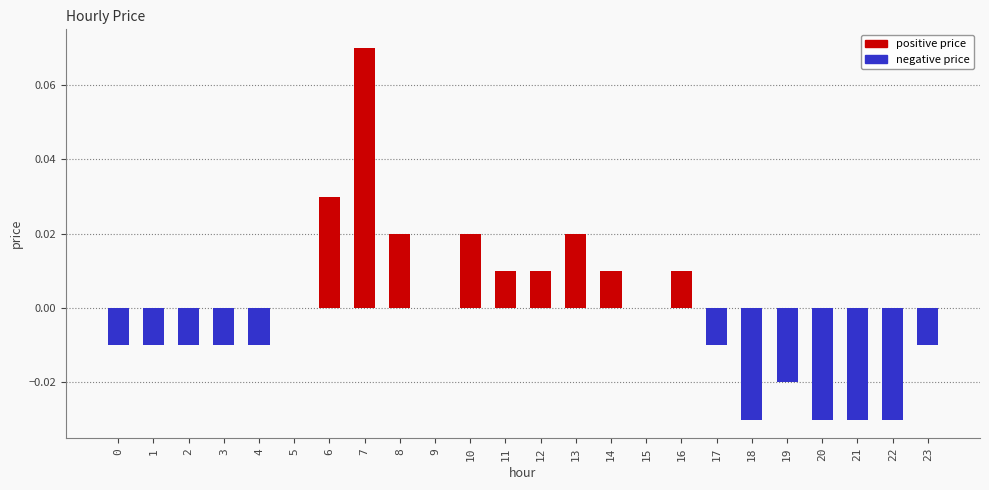

Reading left to right, list all the values displayed in this chart.

positive price: 0=0.0	1=0.0	2=0.0	3=0.0	4=0.0	5=0.0	6=0.0	7=0.1	8=0.0	9=0.0	10=0.0	11=0.0	12=0.0	13=0.0	14=0.0	15=0.0	16=0.0	17=0.0	18=0.0	19=0.0	20=0.0	21=0.0	22=0.0	23=0.0
negative price: 0=-0.0	1=-0.0	2=-0.0	3=-0.0	4=-0.0	5=0.0	6=0.0	7=0.0	8=0.0	9=0.0	10=0.0	11=0.0	12=0.0	13=0.0	14=0.0	15=0.0	16=0.0	17=-0.0	18=-0.0	19=-0.0	20=-0.0	21=-0.0	22=-0.0	23=-0.0